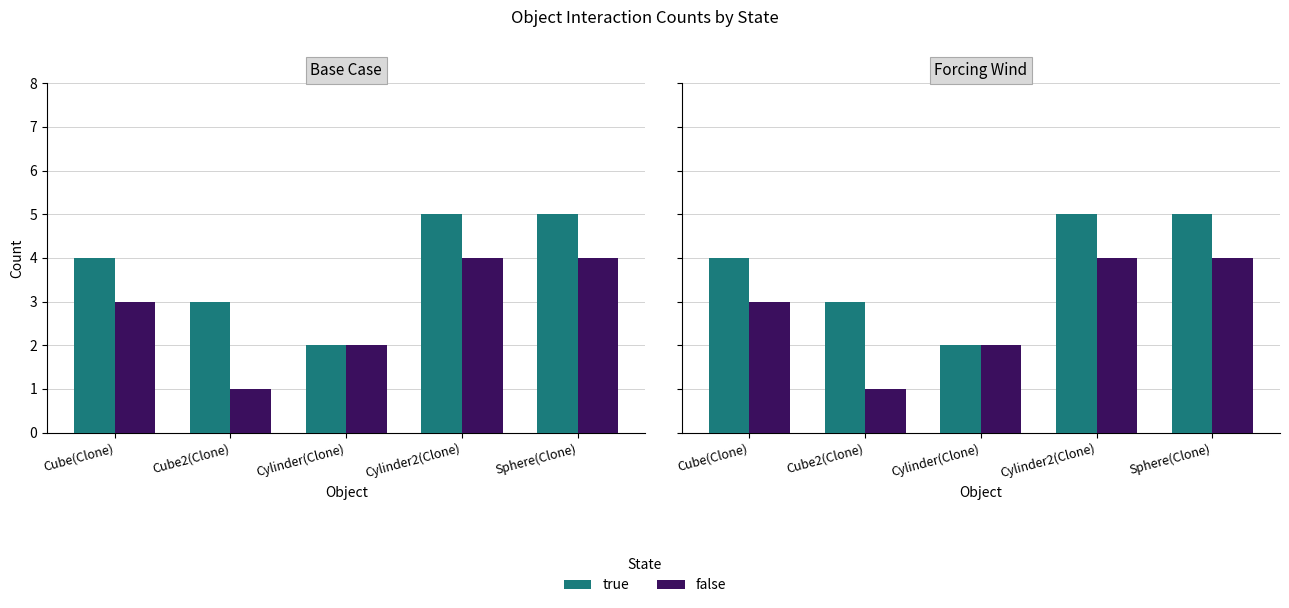

At Cylinder(Clone), list the series in order from largest to smallest.

true, false